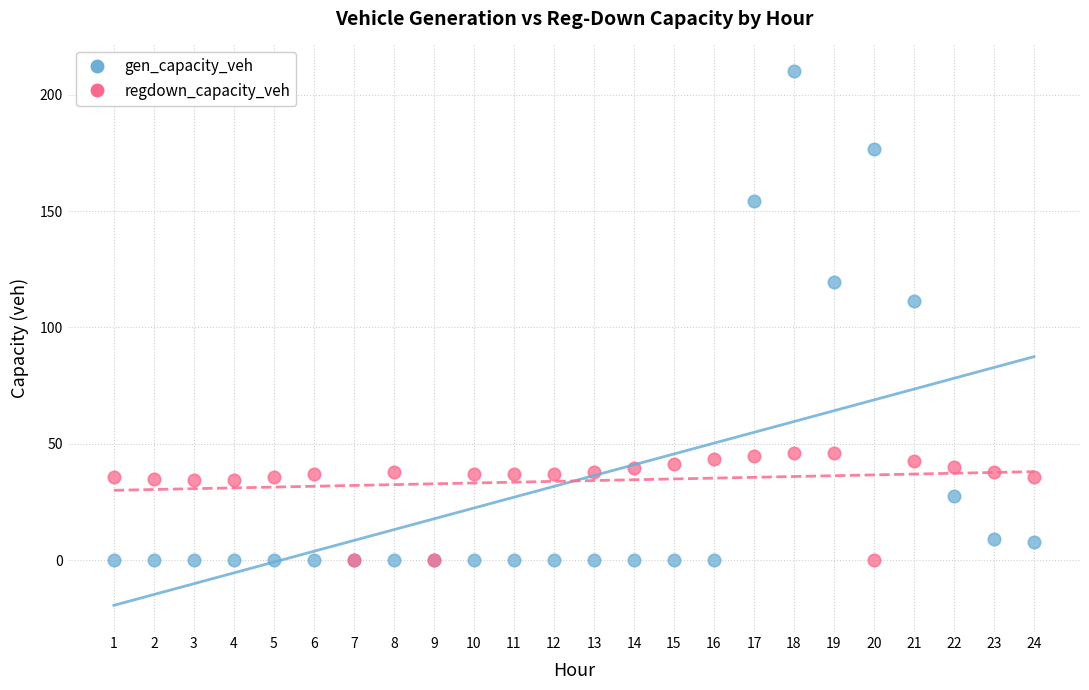

In the regdown_capacity_veh series, what Y value is closest to 23?

34.3